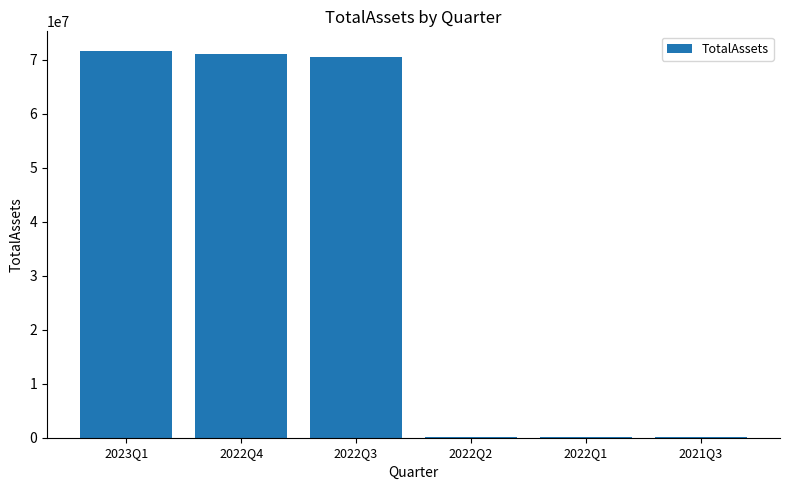

What is the greatest value displayed?

71716489